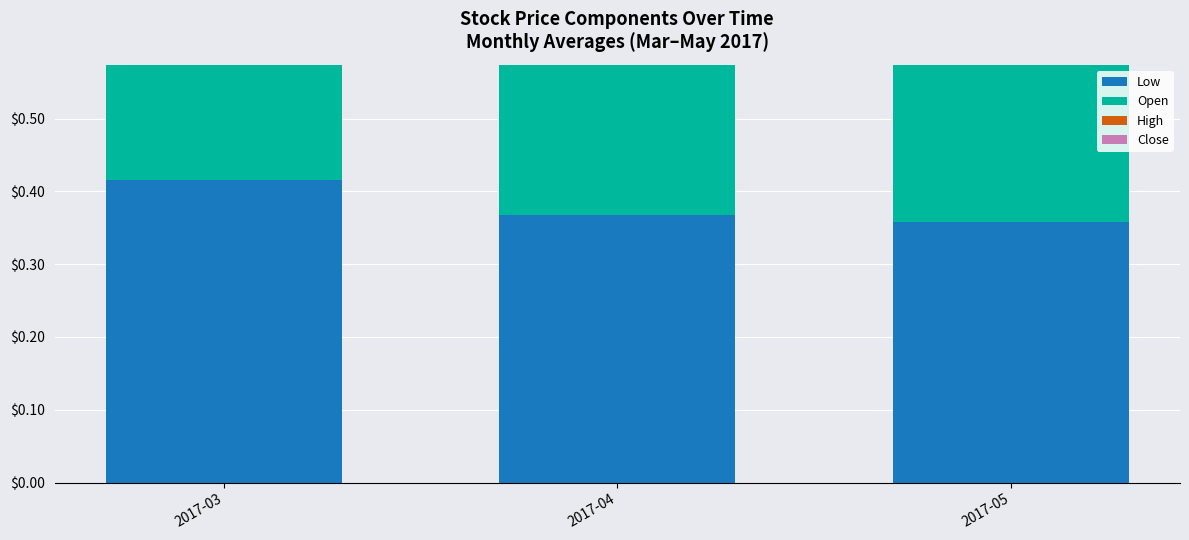

How many bars are there in each group?

4